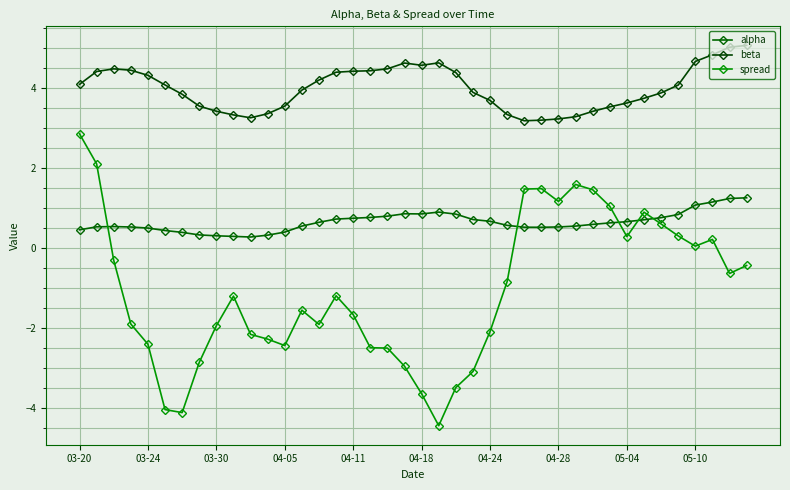

At how many categories does at least one series exceed 1?

40